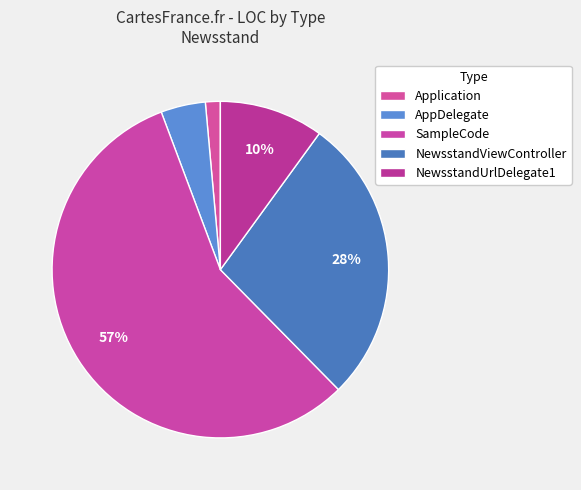

What is the total percentage of Application and NewsstandViewController?

29.0%